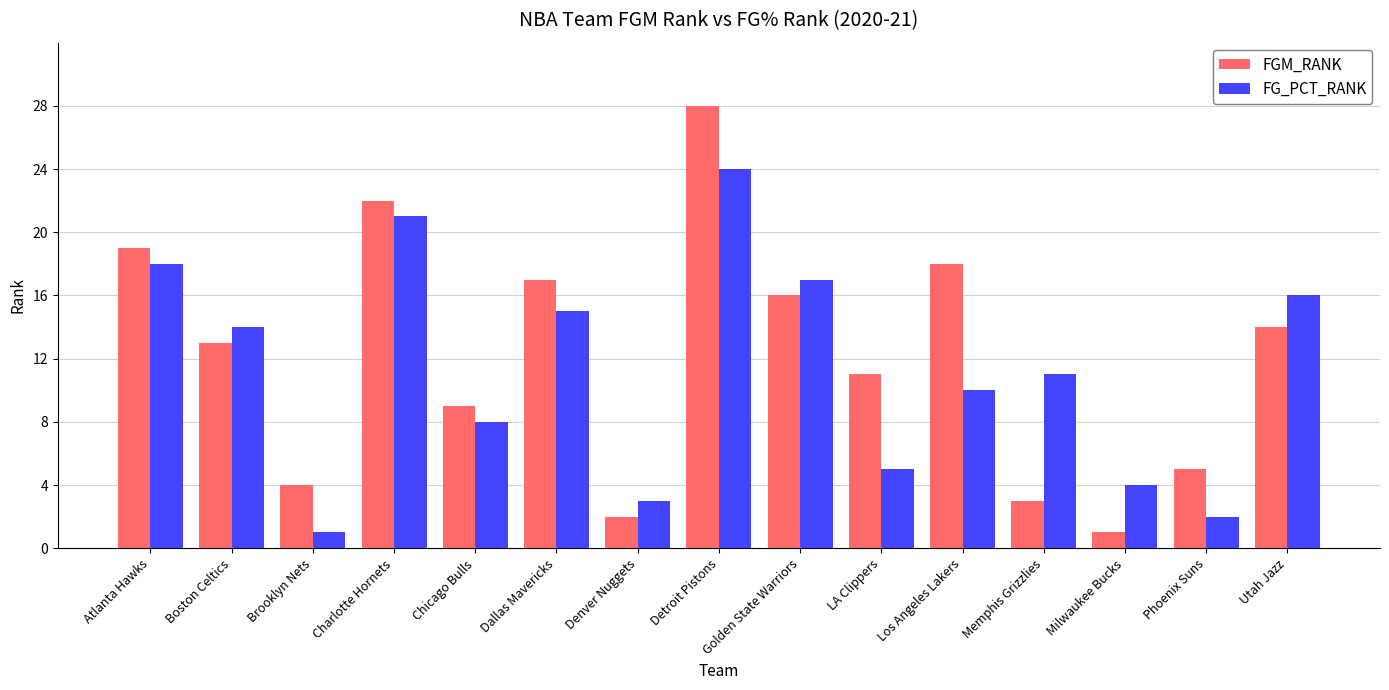

Rank the series by their average value, from lowest to highest.

FG_PCT_RANK, FGM_RANK